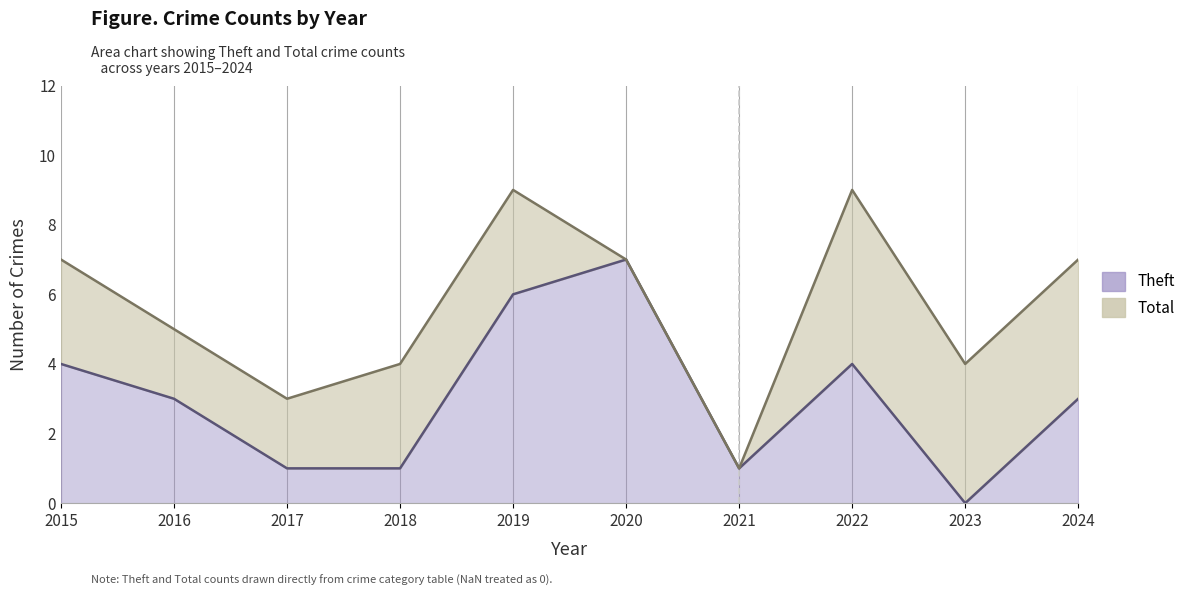

How many lines are shown in the chart?

2